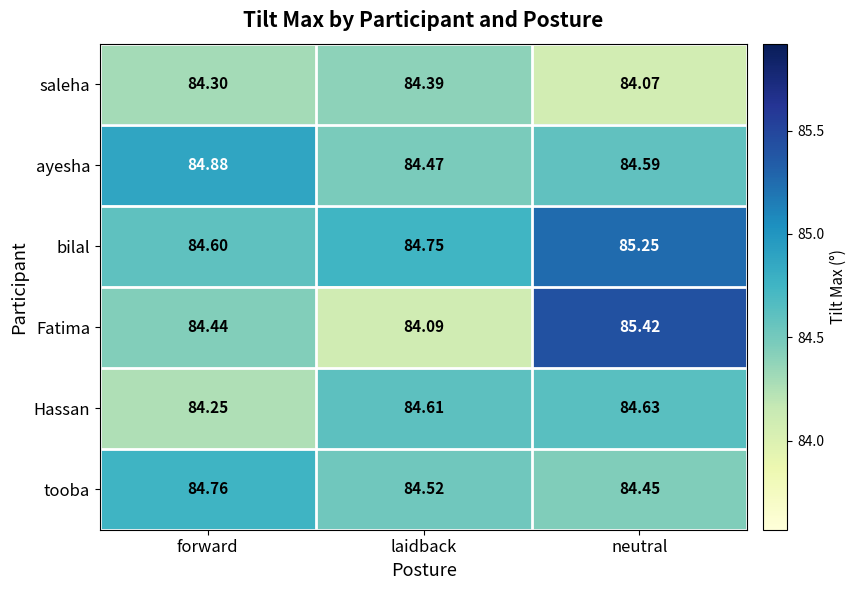

Which series has the largest total across all categories?

bilal